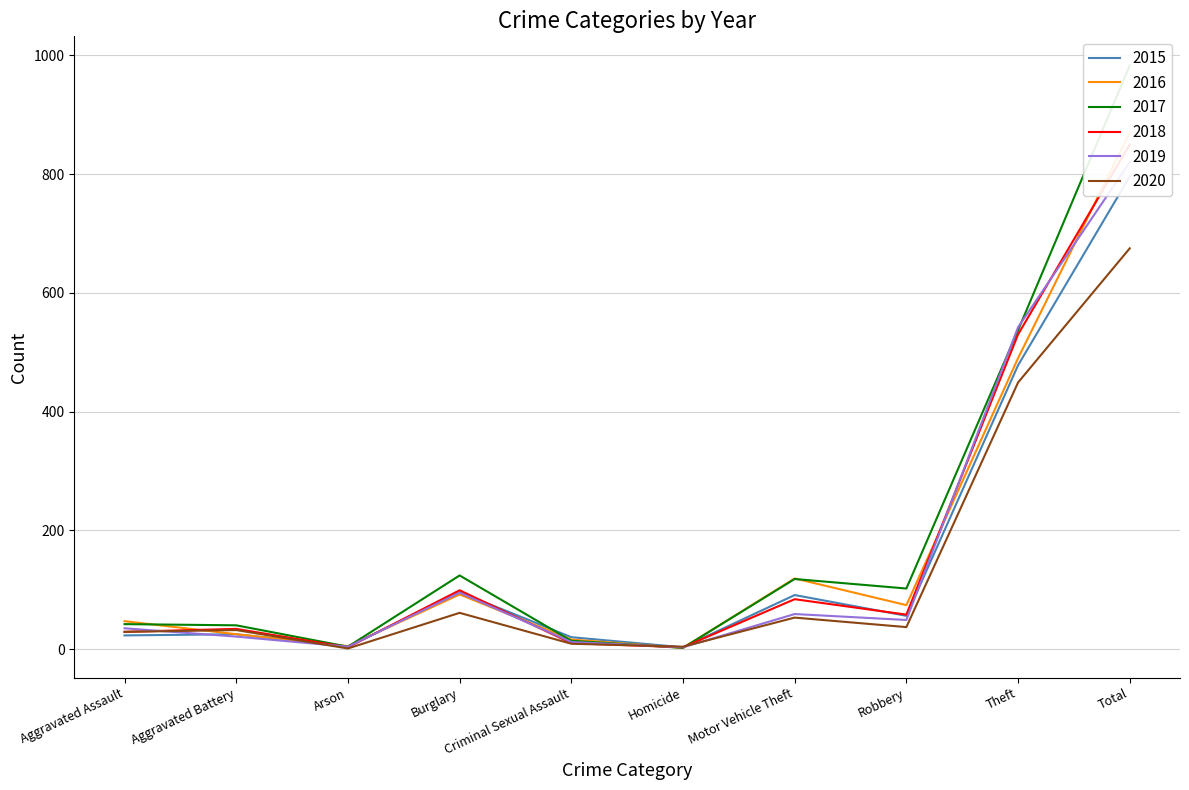

Is this an area chart (filled region under the line)?

No